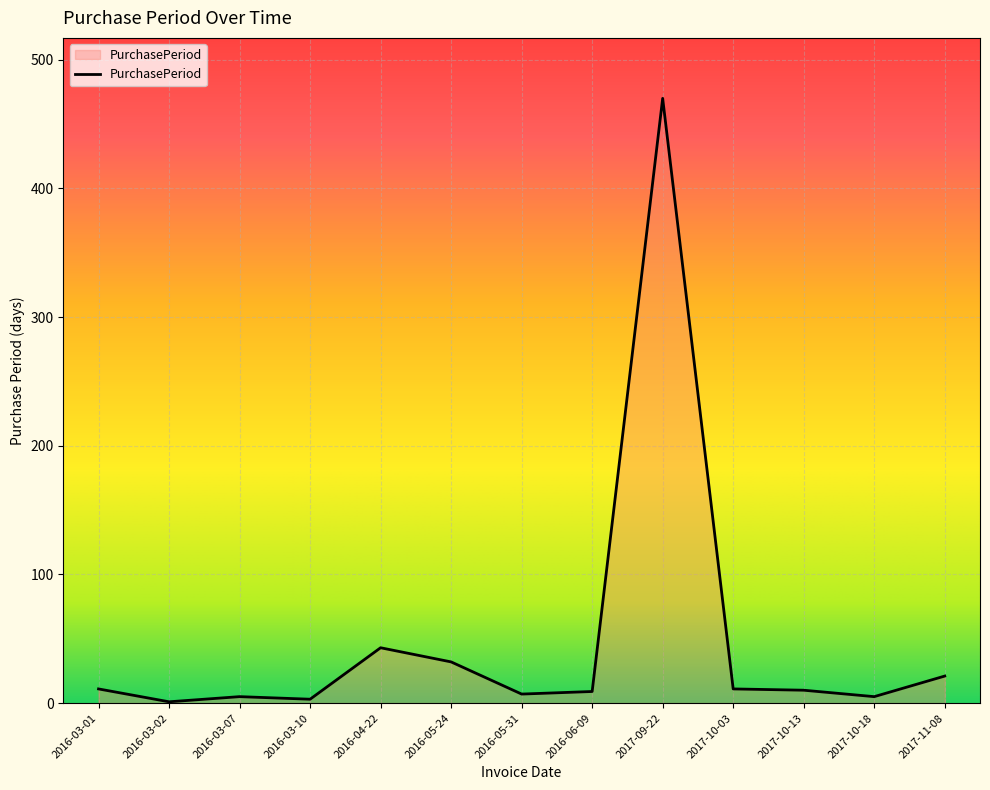

Is it true that the value at 2016-04-22 is 43?

True